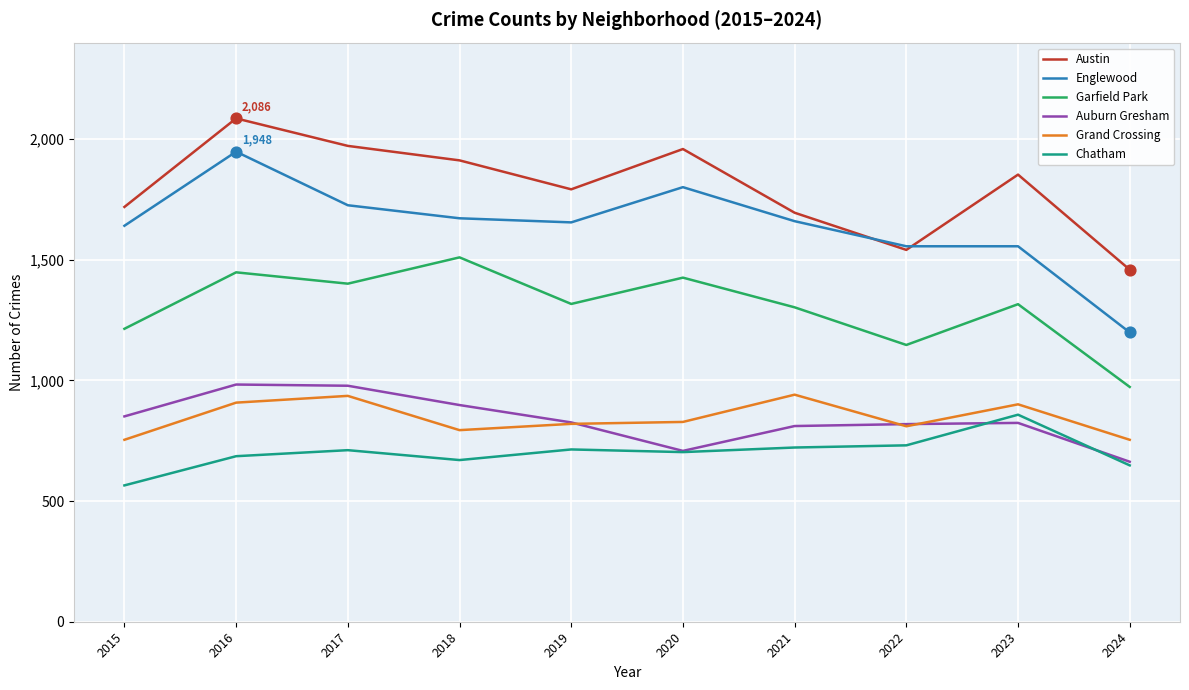

At which category is the sum across all series the highest?

2016